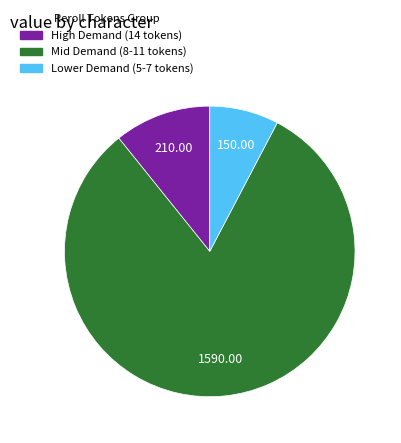

Is there a majority slice in this chart?

Yes